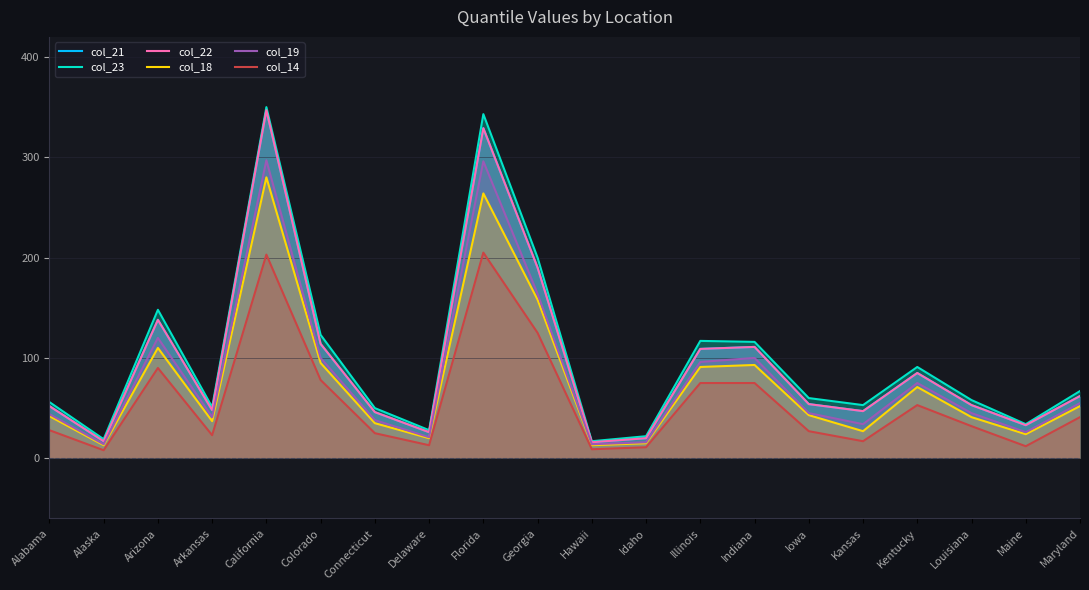

Reading right to left, transcribe all the data shown in this chart.

col_21: Maryland=62	Maine=33	Louisiana=53	Kentucky=85	Kansas=47	Iowa=54	Indiana=111	Illinois=109	Idaho=20	Hawaii=16	Georgia=190	Florida=329	Delaware=26	Connecticut=46	Colorado=114	California=347	Arkansas=48	Arizona=138	Alaska=17	Alabama=52
col_23: Maryland=67	Maine=34	Louisiana=58	Kentucky=91	Kansas=53	Iowa=60	Indiana=116	Illinois=117	Idaho=22	Hawaii=17	Georgia=200	Florida=343	Delaware=28	Connecticut=50	Colorado=123	California=350	Arkansas=51	Arizona=148	Alaska=19	Alabama=56
col_22: Maryland=62	Maine=33	Louisiana=53	Kentucky=85	Kansas=47	Iowa=54	Indiana=111	Illinois=109	Idaho=20	Hawaii=16	Georgia=190	Florida=329	Delaware=26	Connecticut=46	Colorado=114	California=347	Arkansas=48	Arizona=138	Alaska=17	Alabama=52
col_18: Maryland=52	Maine=24	Louisiana=41	Kentucky=71	Kansas=27	Iowa=43	Indiana=93	Illinois=91	Idaho=15	Hawaii=13	Georgia=158	Florida=264	Delaware=20	Connecticut=35	Colorado=95	California=280	Arkansas=37	Arizona=110	Alaska=13	Alabama=42
col_19: Maryland=55	Maine=26	Louisiana=45	Kentucky=75	Kansas=34	Iowa=45	Indiana=100	Illinois=96	Idaho=16	Hawaii=14	Georgia=164	Florida=296	Delaware=21	Connecticut=38	Colorado=100	California=297	Arkansas=41	Arizona=120	Alaska=14	Alabama=44
col_14: Maryland=41	Maine=12	Louisiana=32	Kentucky=53	Kansas=17	Iowa=27	Indiana=75	Illinois=75	Idaho=11	Hawaii=9	Georgia=125	Florida=205	Delaware=13	Connecticut=25	Colorado=78	California=203	Arkansas=23	Arizona=90	Alaska=8	Alabama=28